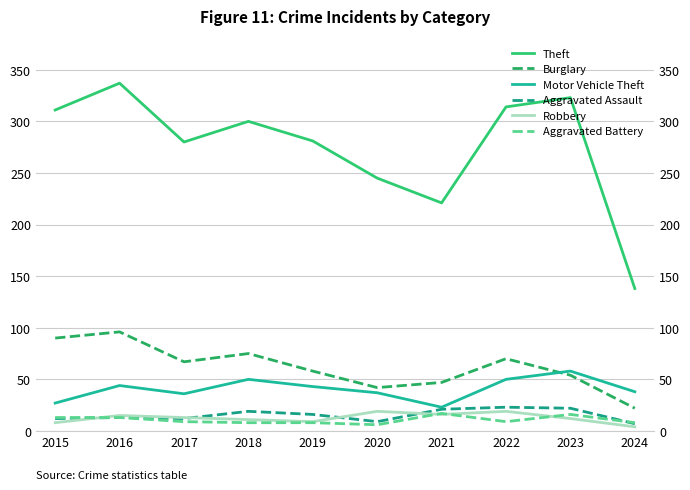

The value of Motor Vehicle Theft at 2023 is 58. True or false?

True